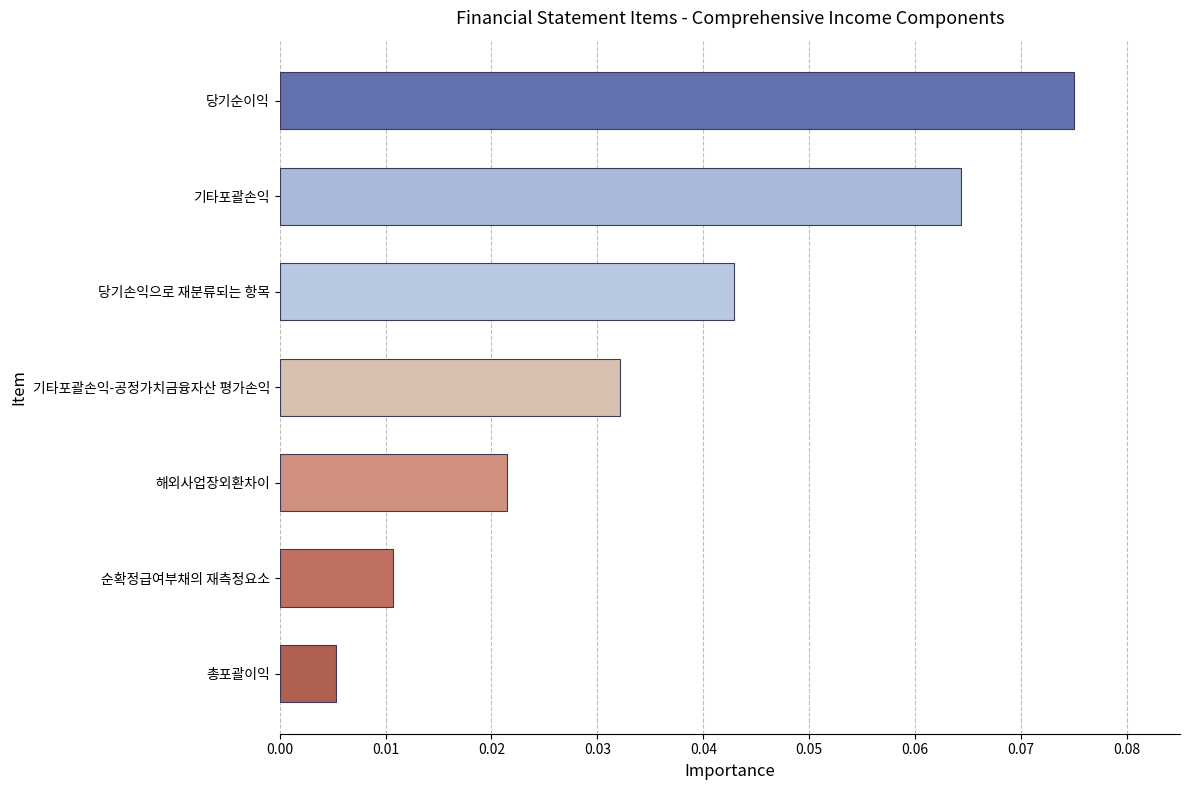

At which category does the chart reach its minimum across all series?

총포괄이익